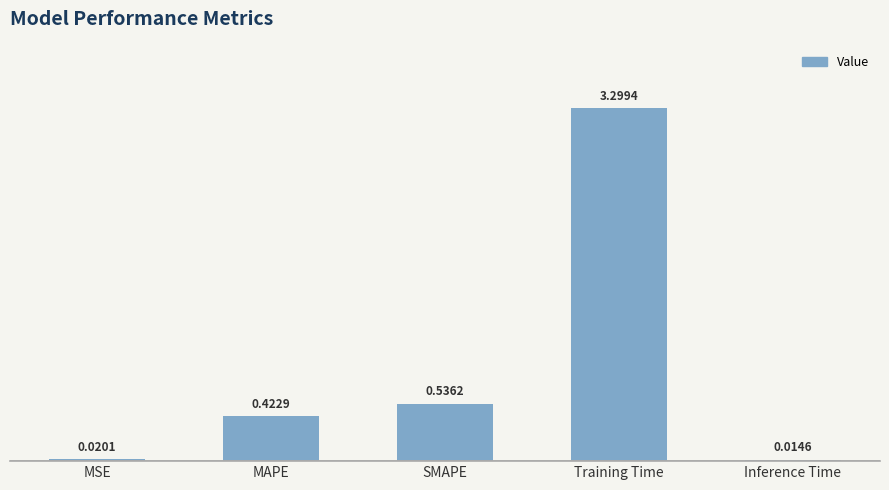

Does the chart contain any negative values?

No